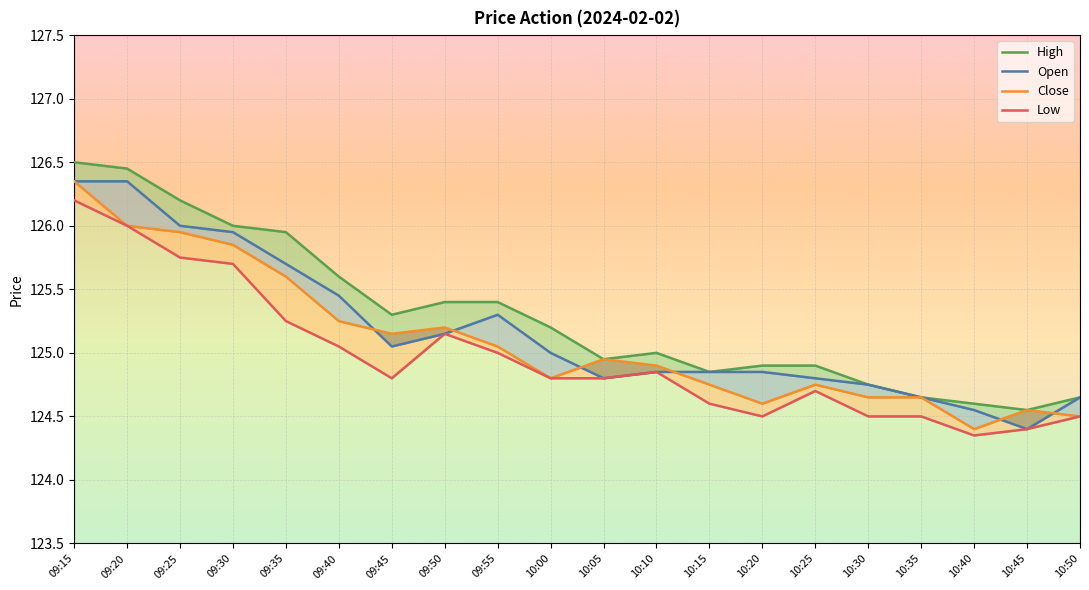

What is the label of the 8th point from the right?

10:15